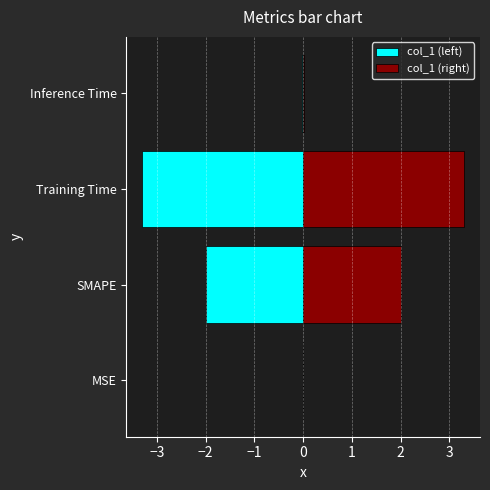

At SMAPE, list the series in order from largest to smallest.

col_1 (right), col_1 (left)